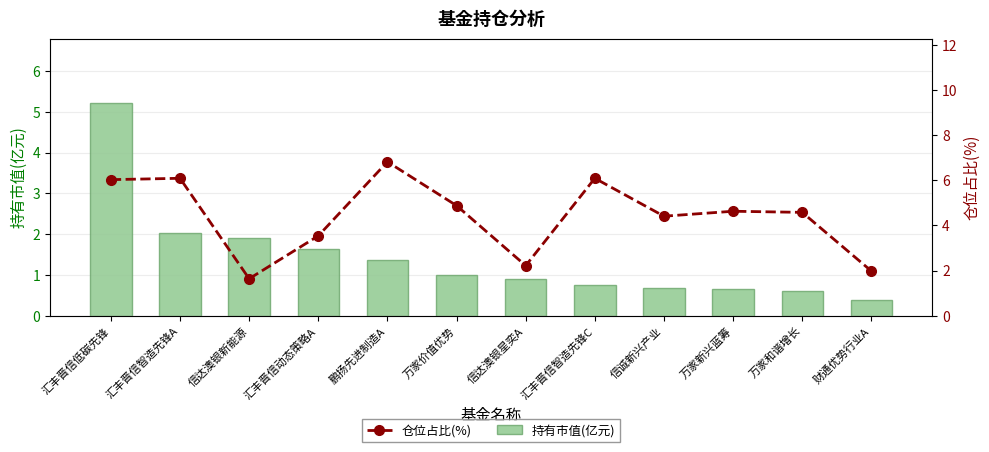

Reading left to right, extract all data points from this chart.

持有市值(亿元): 5.2	2.0	1.9	1.6	1.4	1.0	0.9	0.8	0.7	0.6	0.6	0.4
仓位占比(%): 6.0	6.1	1.6	3.5	6.8	4.9	2.2	6.1	4.4	4.6	4.6	2.0